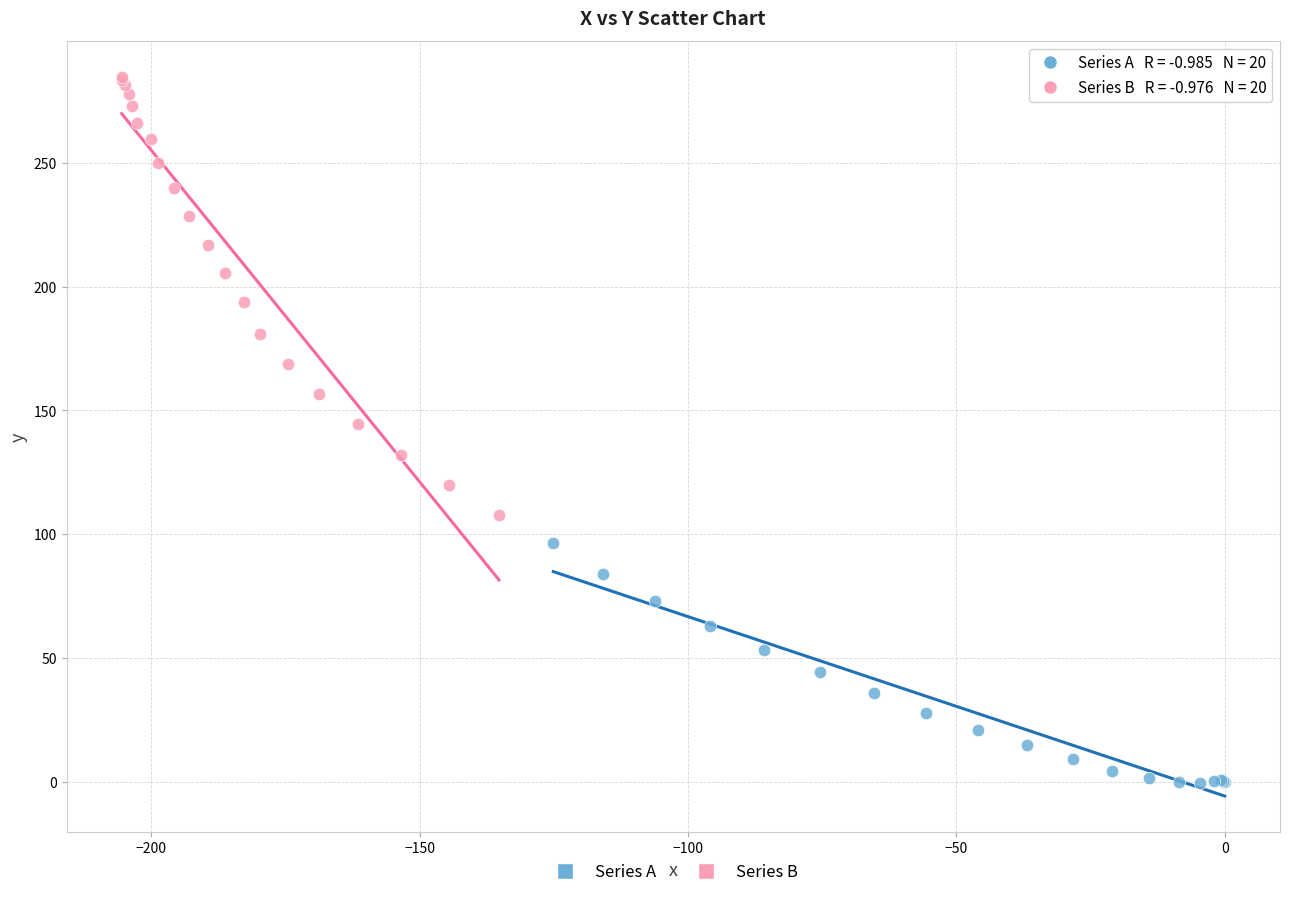

Which series has the largest Y range (max minus min)?

Series B